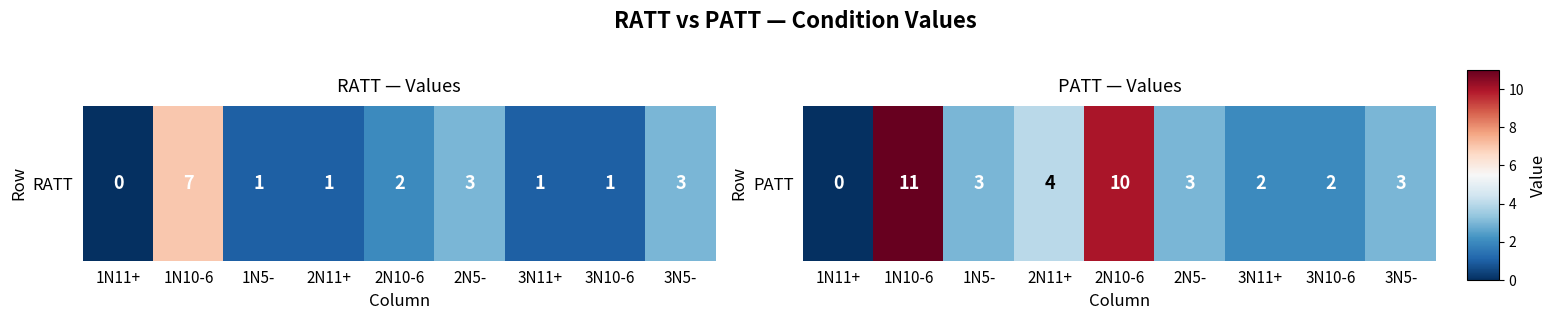

True or false: the data shows 3 at 2N5-.

True